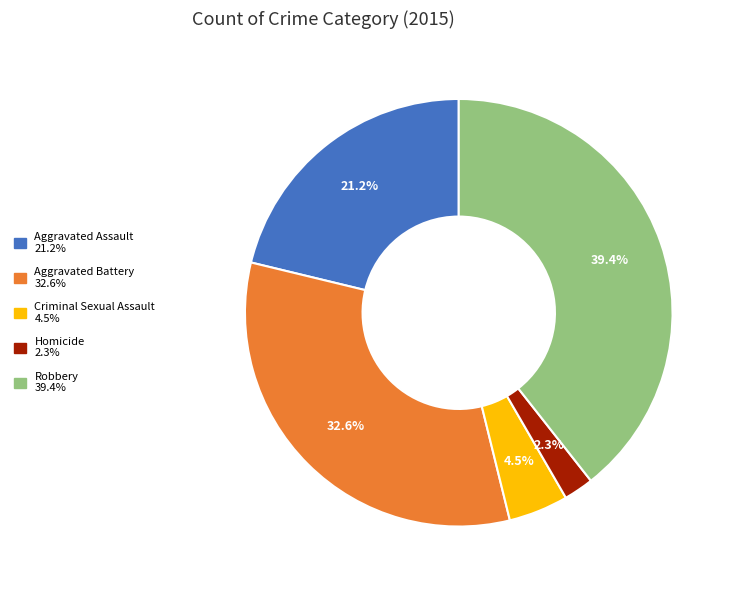

Is there a majority slice in this chart?

No